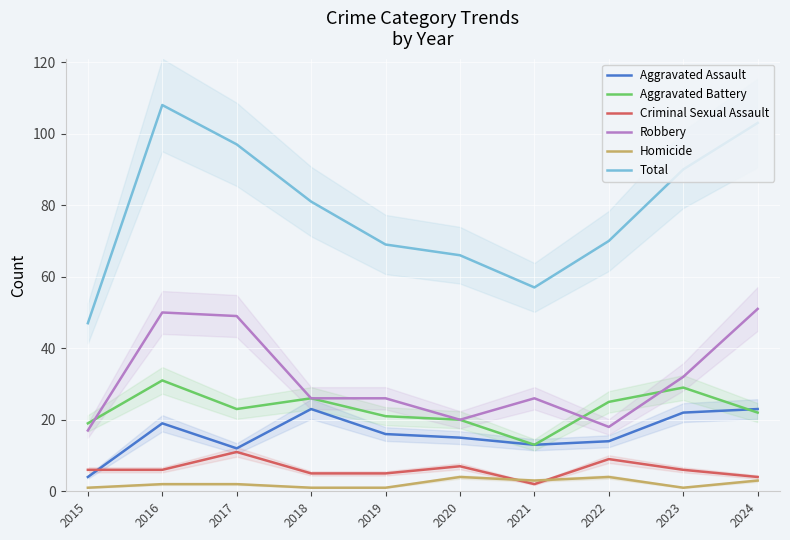

Which series has the largest range (max minus min)?

Total